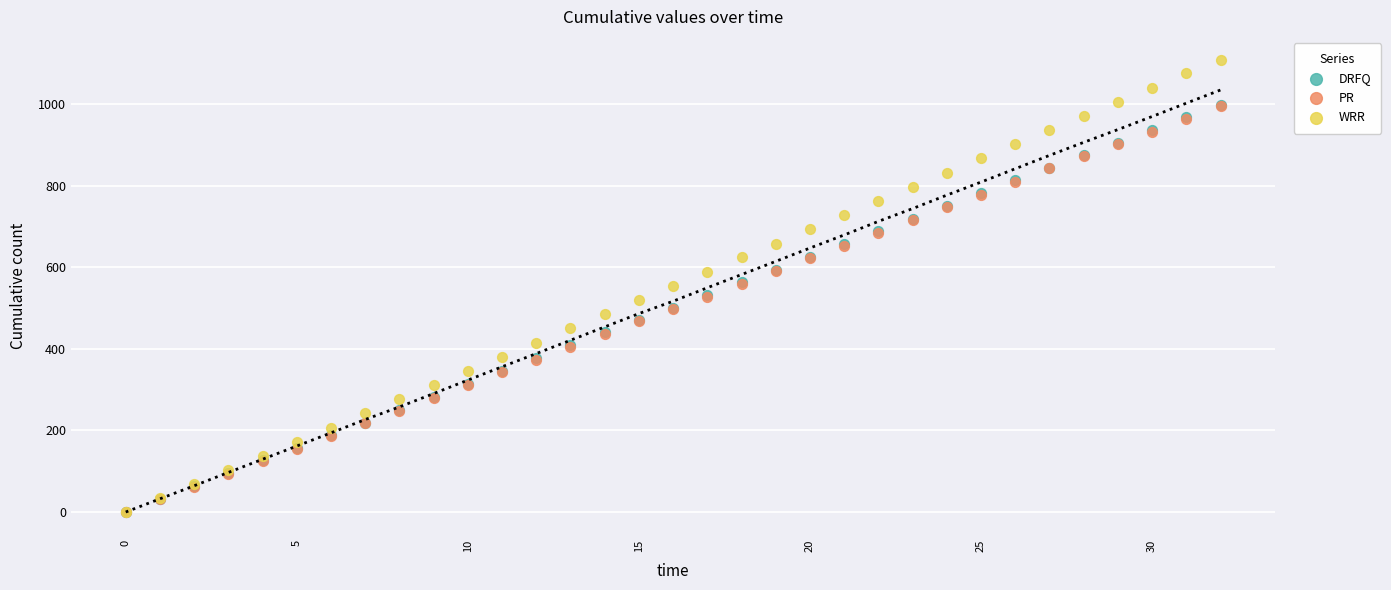

What are all the series names shown in the legend?

DRFQ, PR, WRR